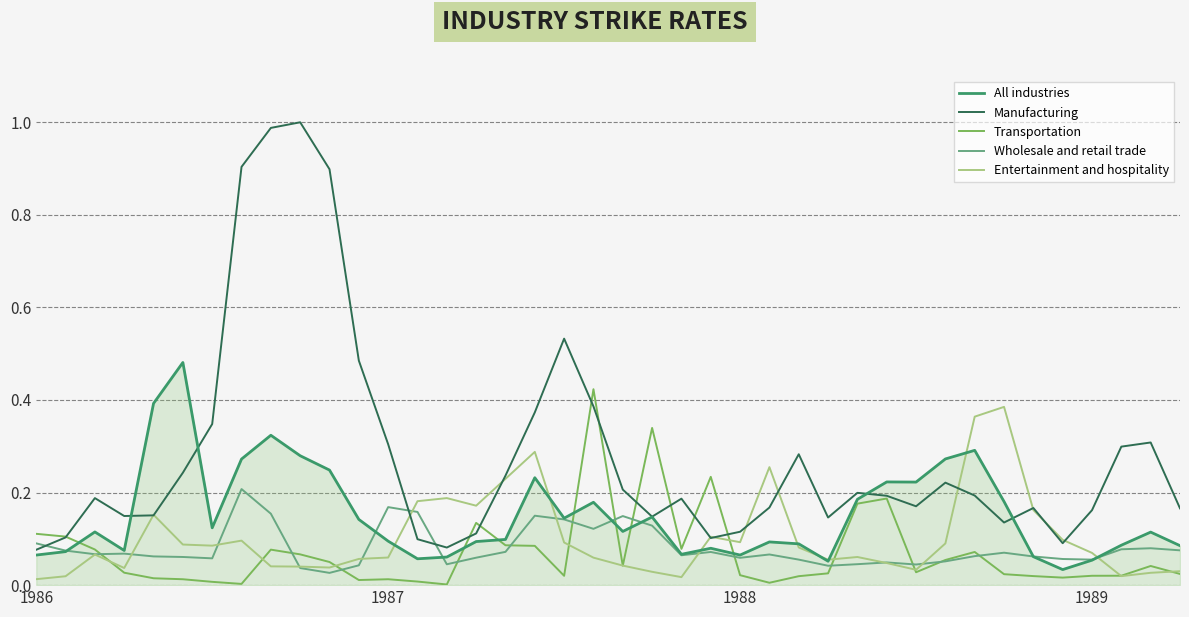

Which series has the widest spread of values?

Manufacturing